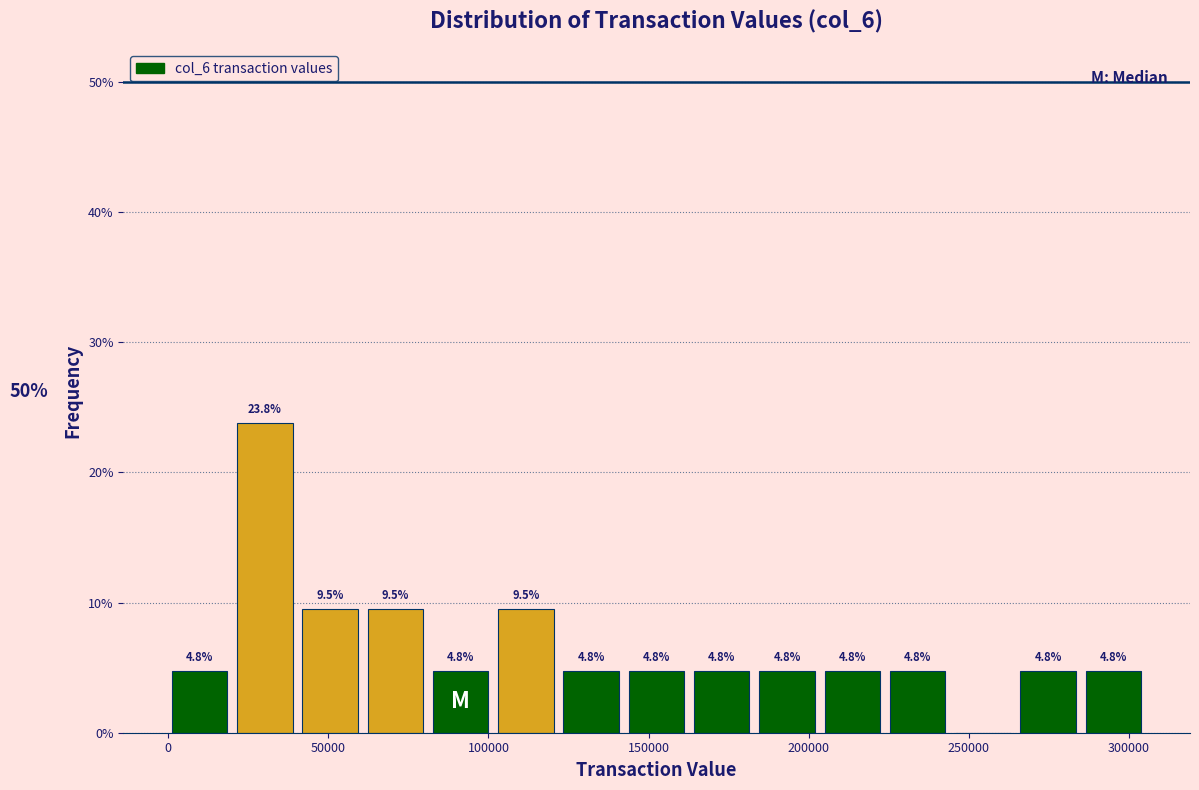

Over which range of the x-axis is the bar tallest?

20000 to 40000